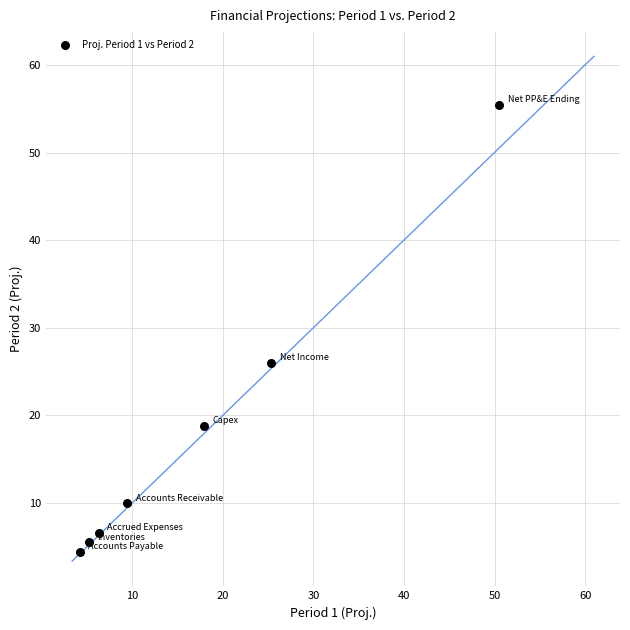

What is the range of X values (max minus min)?

46.3